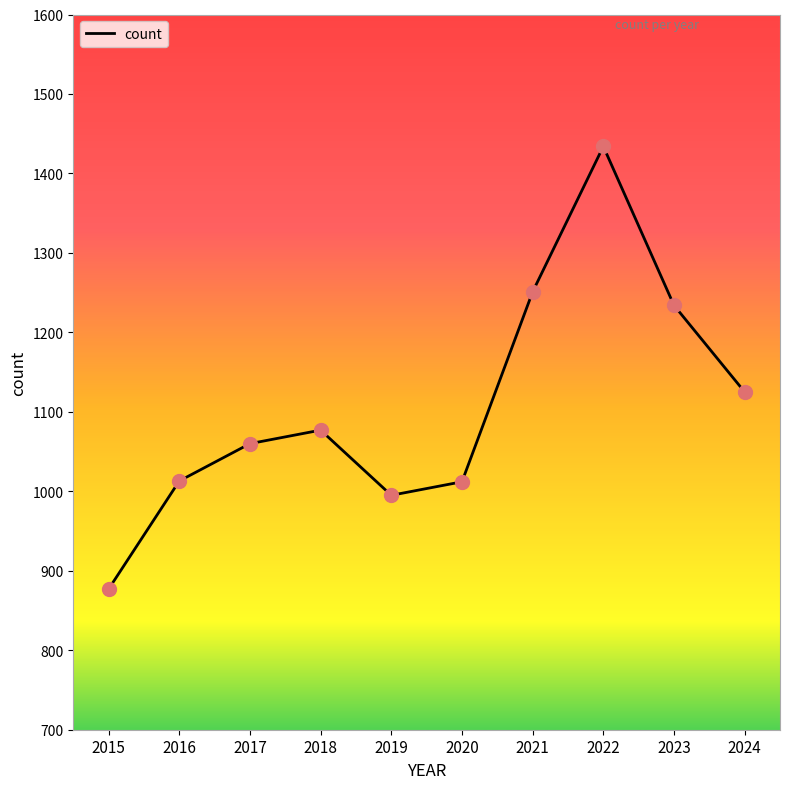

Which has a higher value, 2017 or 2015?

2017